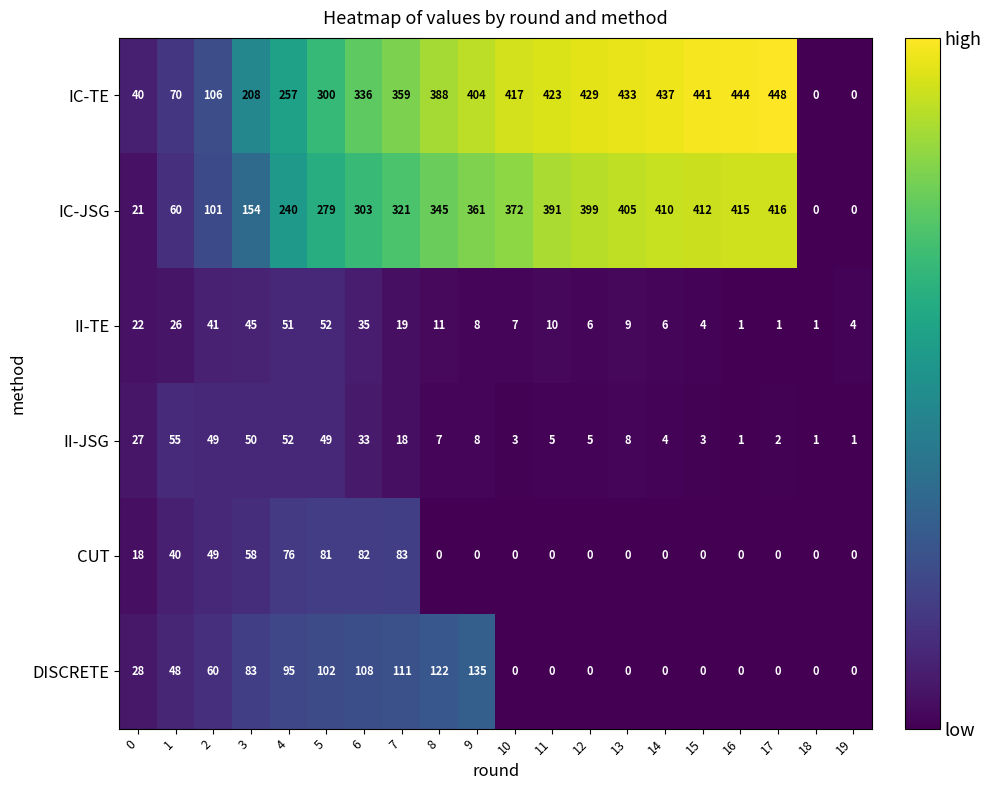

True or false: IC-JSG has a value of 154 at 3.

True